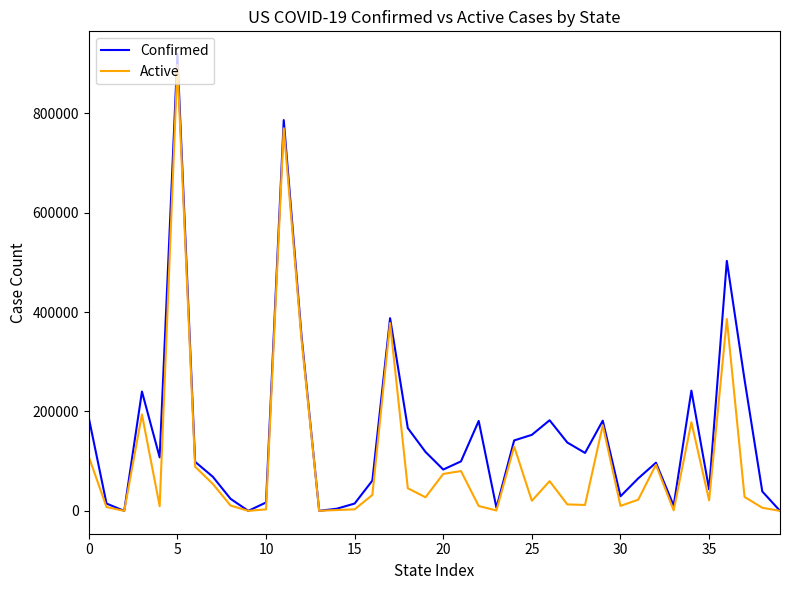

What are all the series names shown in the legend?

Confirmed, Active